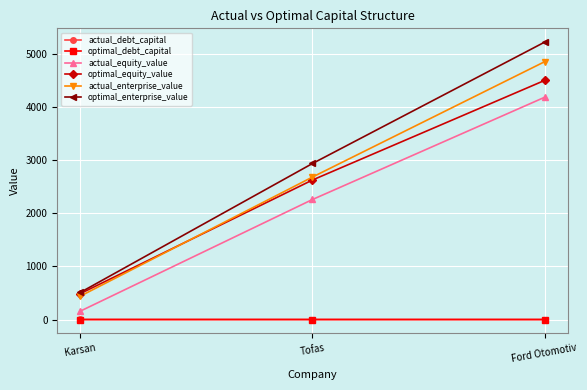

What is the label of the 1st point from the left?

Karsan